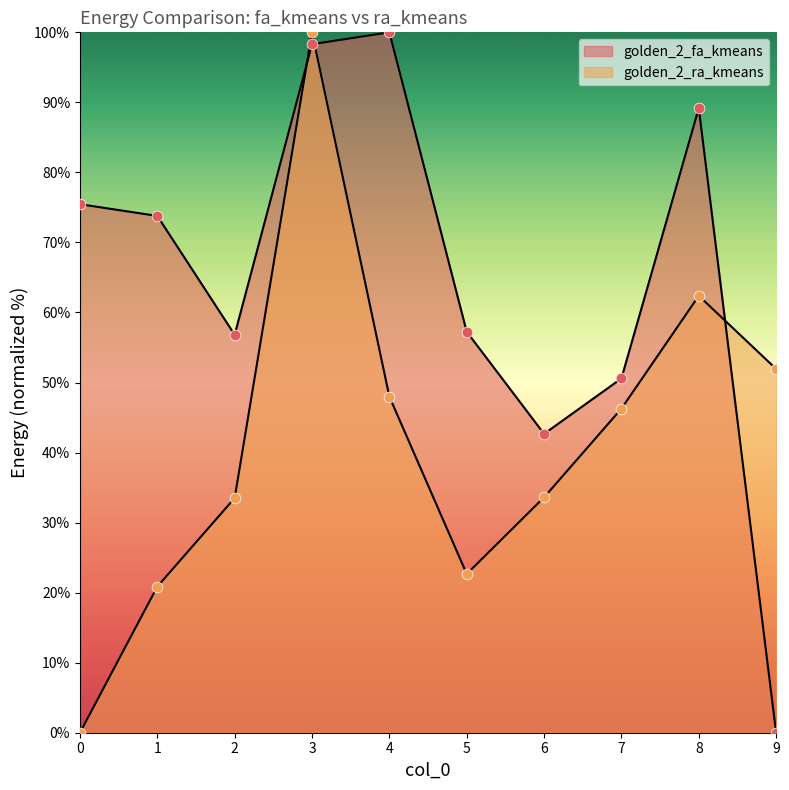

How many lines are shown in the chart?

2